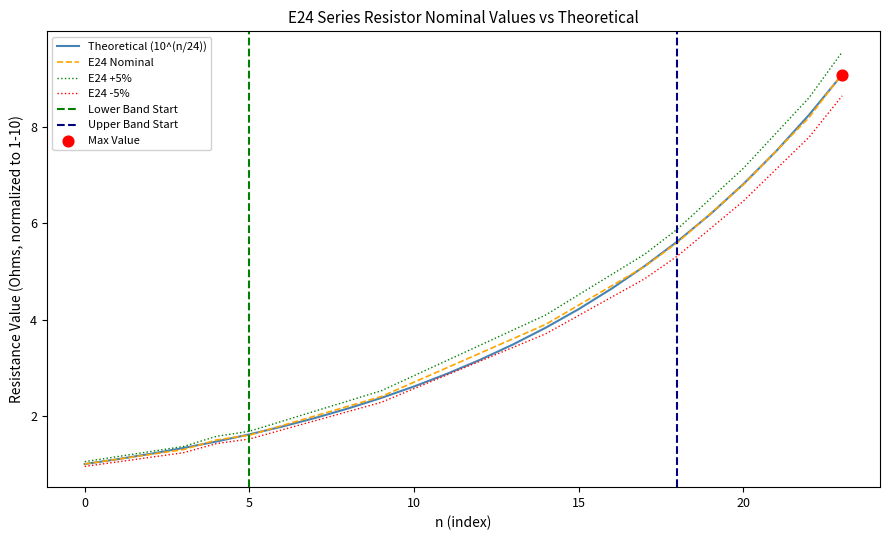

Which series contains the highest Y value?

E24 +5%